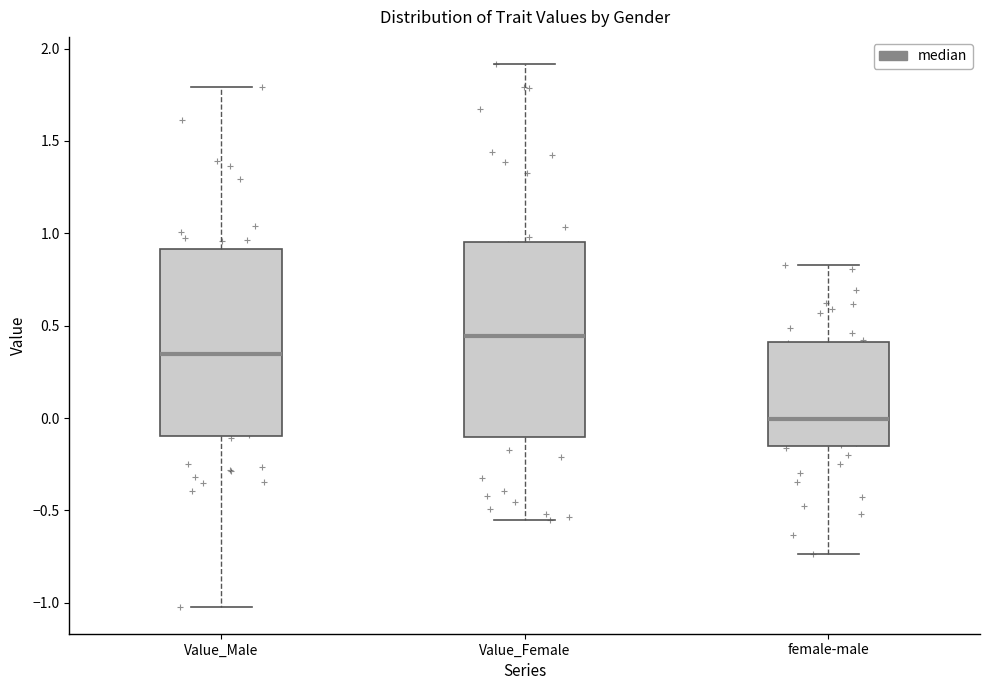

Reading left to right, read every box against the y-axis: the position of its median line, the range the box covers, and the ends of its whiskers. The values are not printed on the chart, so give them approximately, as read against the axis.

Value_Male: median 0.35, box -0.10 to 0.90, whiskers -1.00 to 1.80
Value_Female: median 0.45, box -0.10 to 0.95, whiskers -0.55 to 1.90
female-male: median 0.00, box -0.15 to 0.40, whiskers -0.75 to 0.85